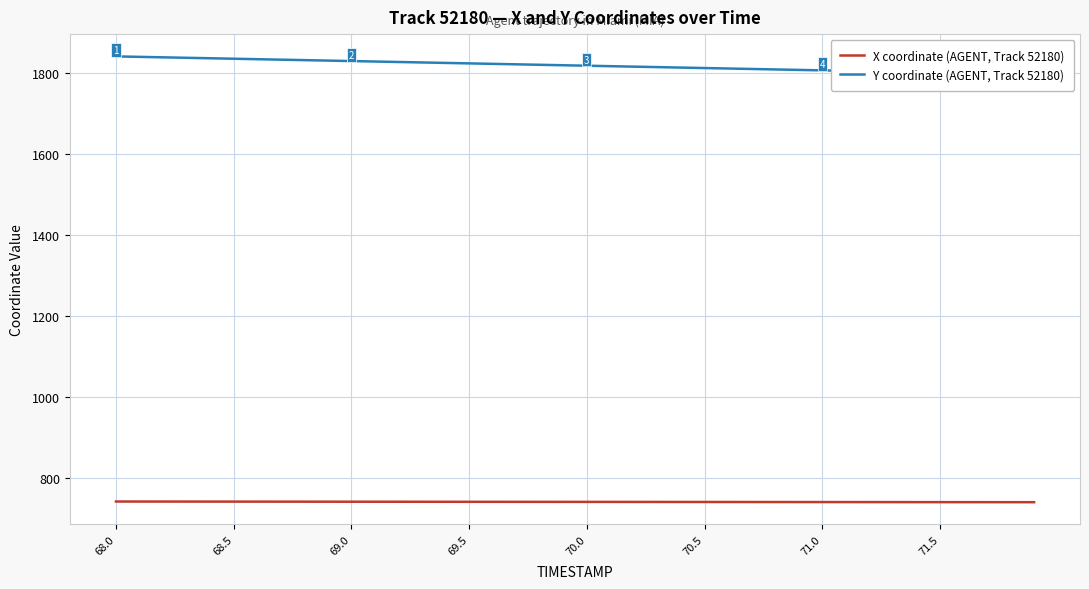

Rank the series by their maximum value, from highest to lowest.

Y coordinate (AGENT, Track 52180), X coordinate (AGENT, Track 52180)